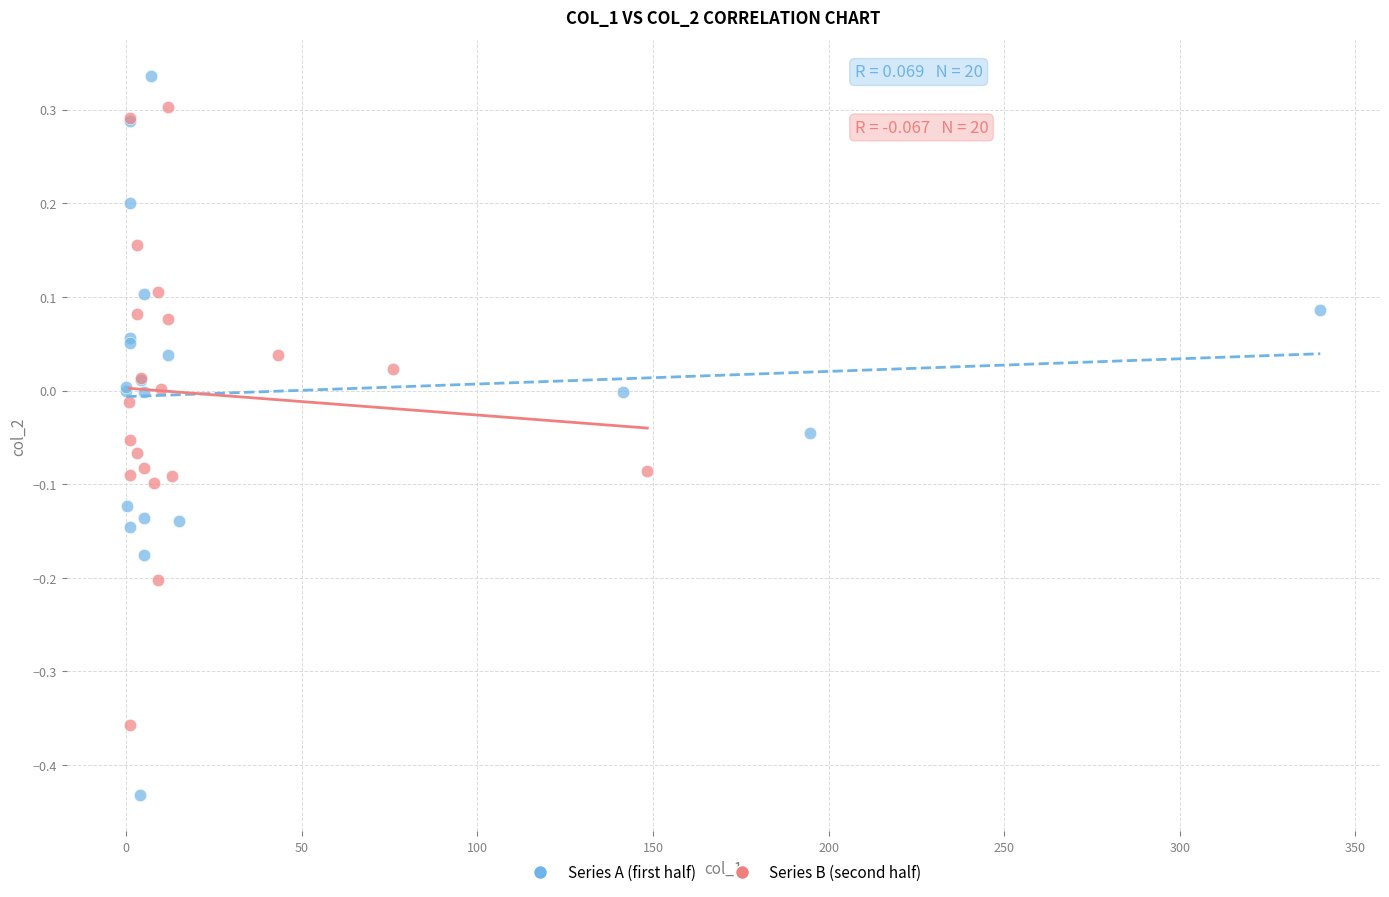

Which series reaches the minimum Y coordinate?

Series A (first half)